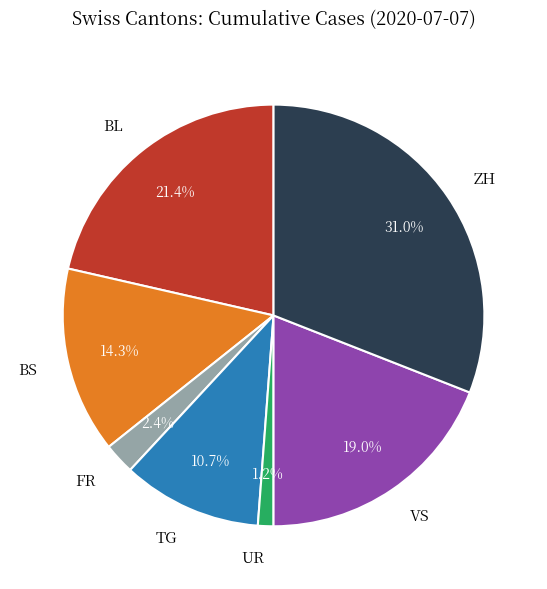

Do FR and VS together represent more than half of the pie?

No